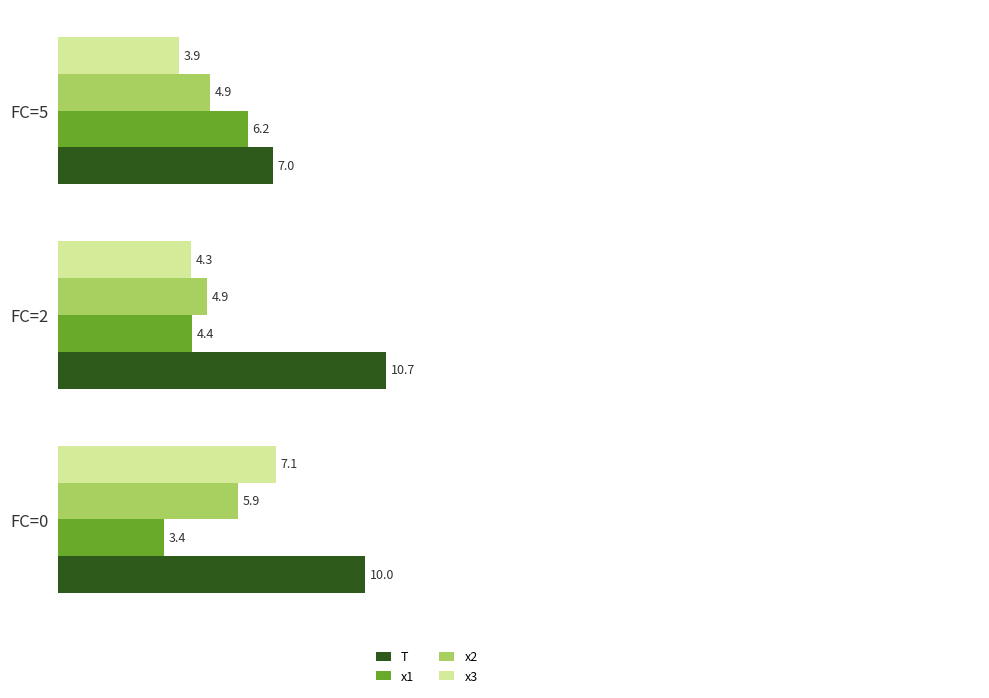

At how many categories does at least one series exceed 4?

3